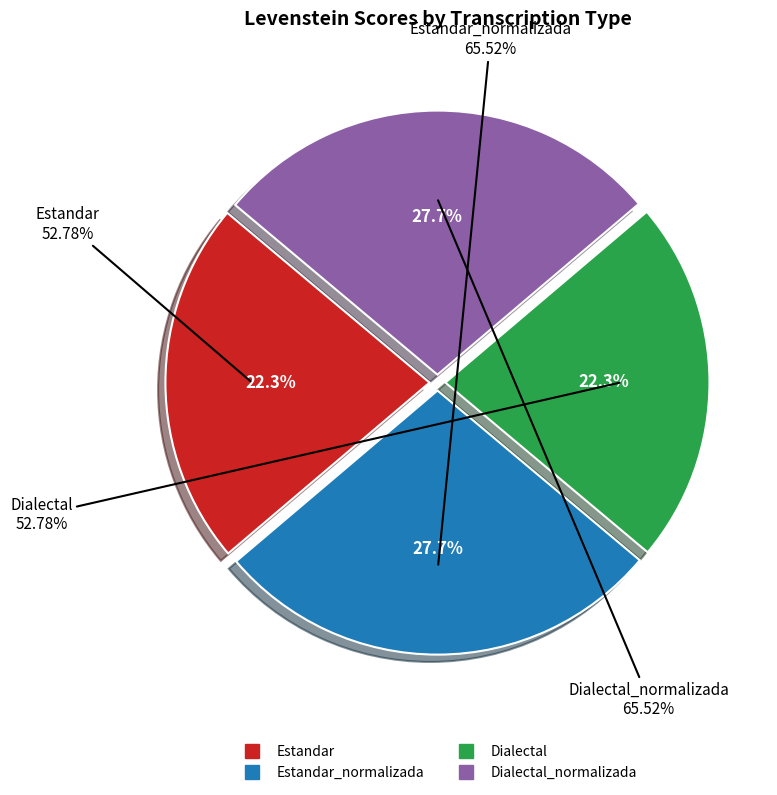

What percentage is the Estandar_normalizada slice, to the nearest percent?

28%